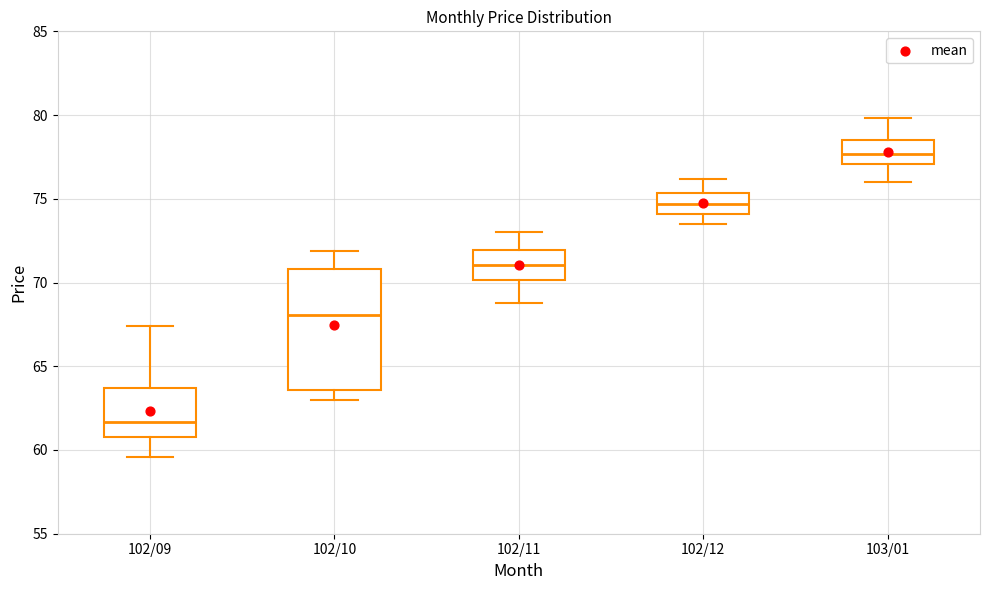

Reading left to right, read every box against the y-axis: the position of its median line, the range the box covers, and the ends of its whiskers. The values are not printed on the chart, so give them approximately, as read against the axis.

102/09: median 61.5, box 61.0 to 63.5, whiskers 59.5 to 67.5
102/10: median 68.0, box 63.5 to 71.0, whiskers 63.0 to 72.0
102/11: median 71.0, box 70.0 to 72.0, whiskers 69.0 to 73.0
102/12: median 74.5, box 74.0 to 75.5, whiskers 73.5 to 76.0
103/01: median 77.5, box 77.0 to 78.5, whiskers 76.0 to 80.0